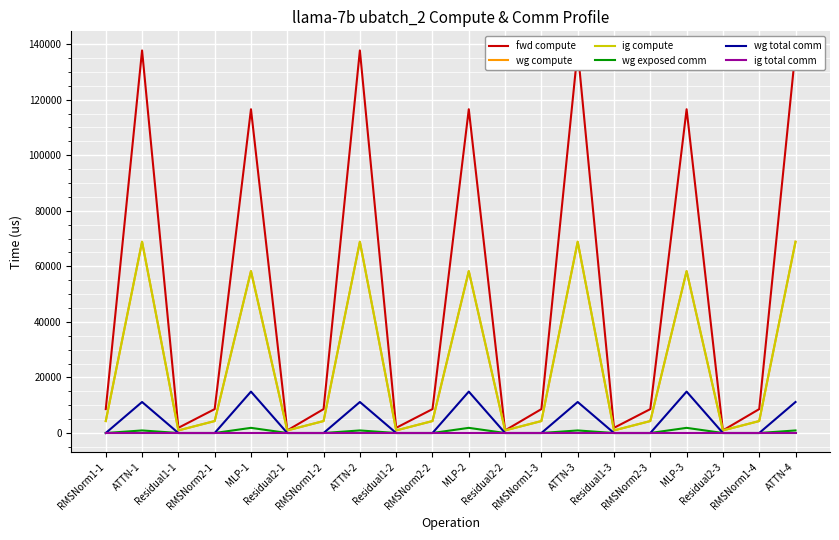

Where is wg exposed comm nearest to the value 928?

ATTN-1